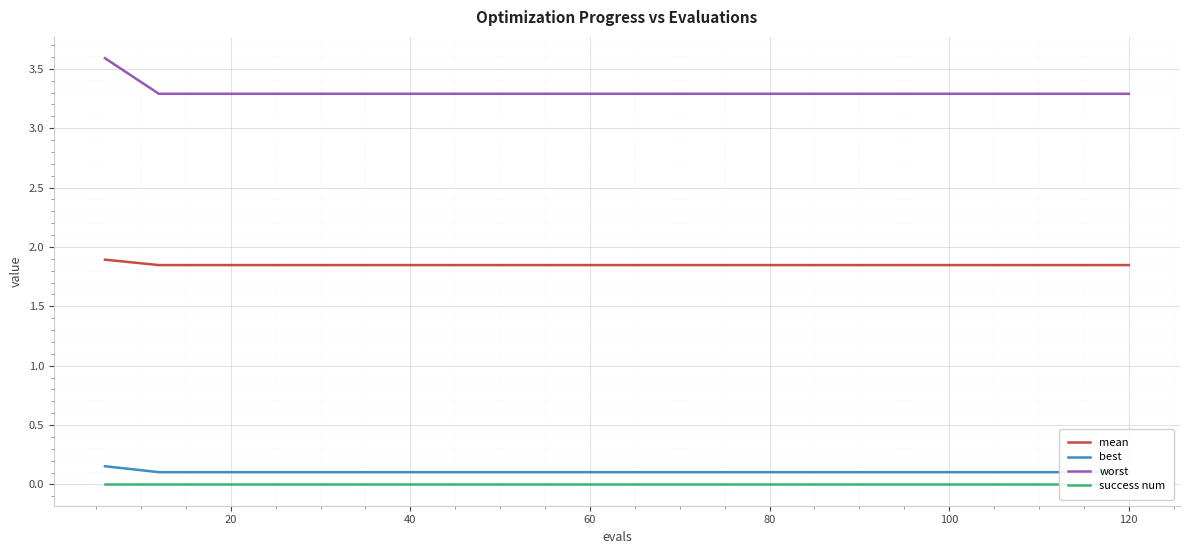

What is the difference between the highest and lowest values at 80?

3.3